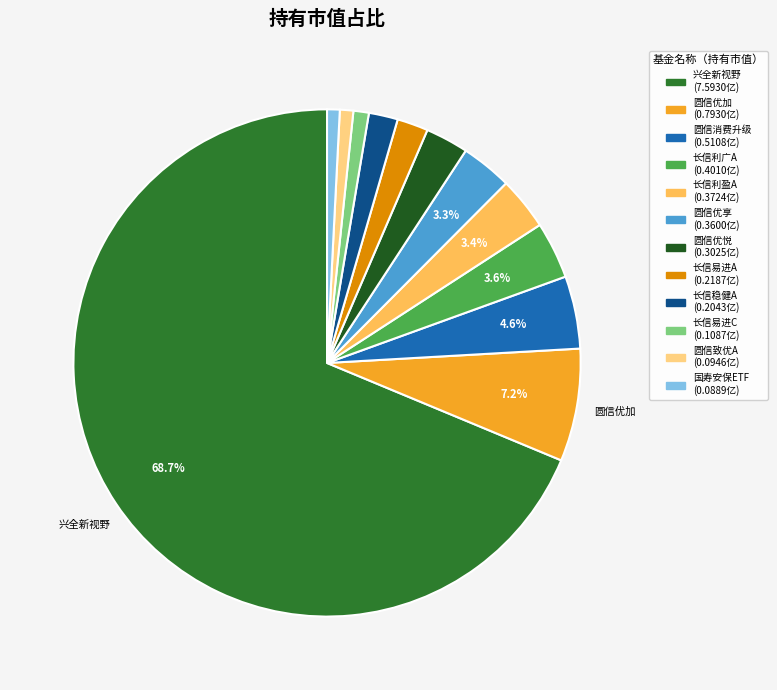

How many slices are in this pie chart?

12